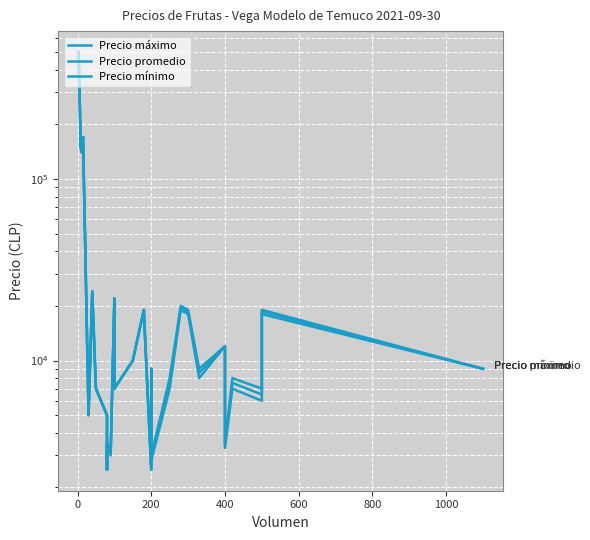

How many lines are shown in the chart?

3